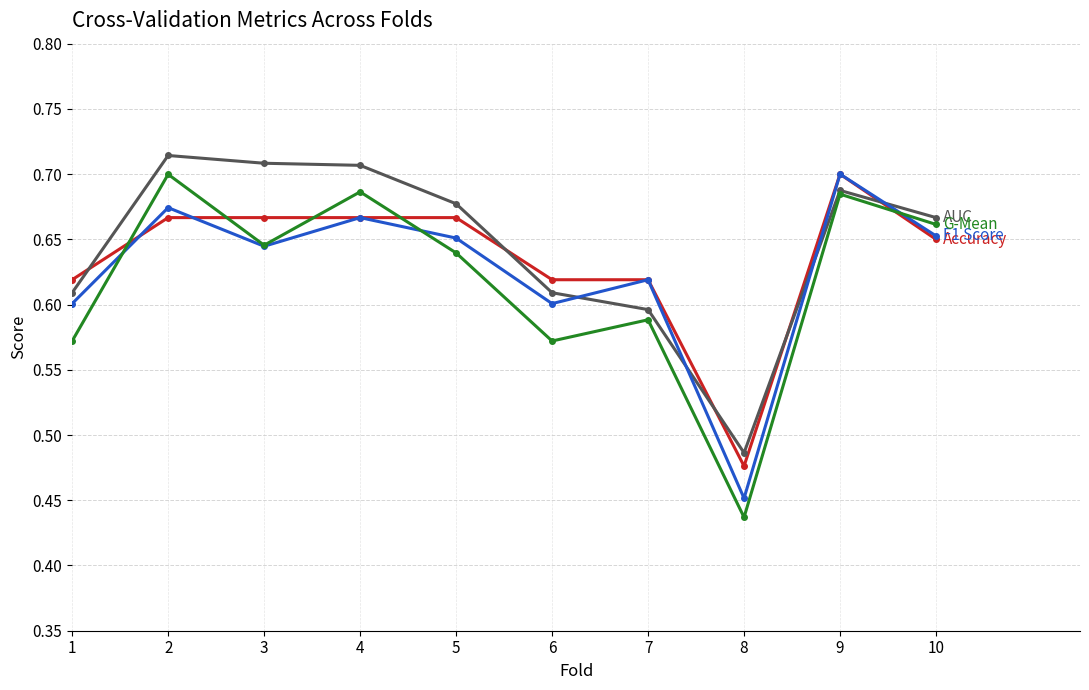

At which category does the chart reach its minimum across all series?

8